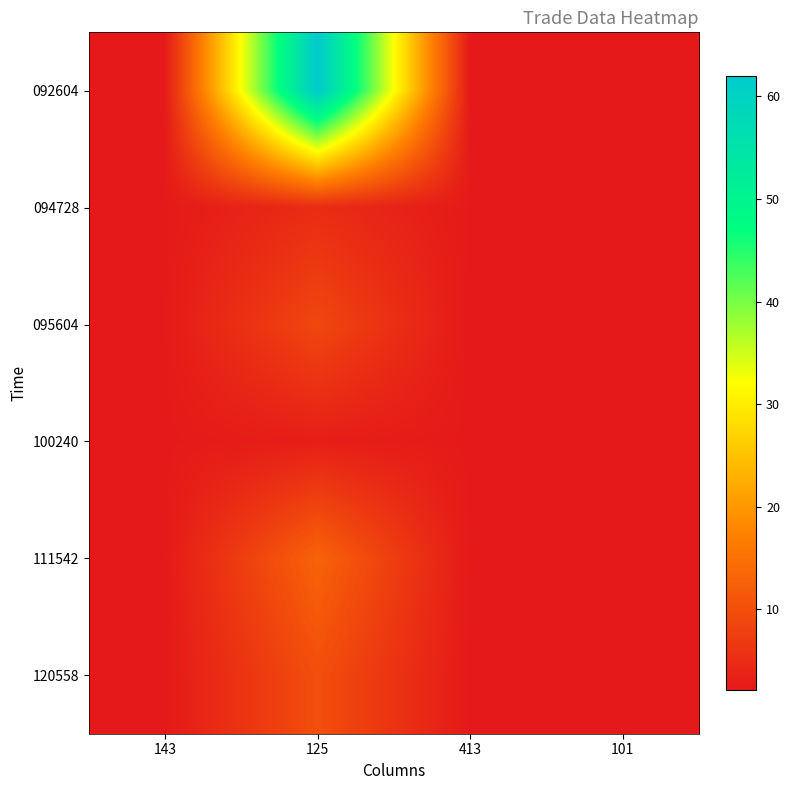

What is the greatest value displayed?

62.0